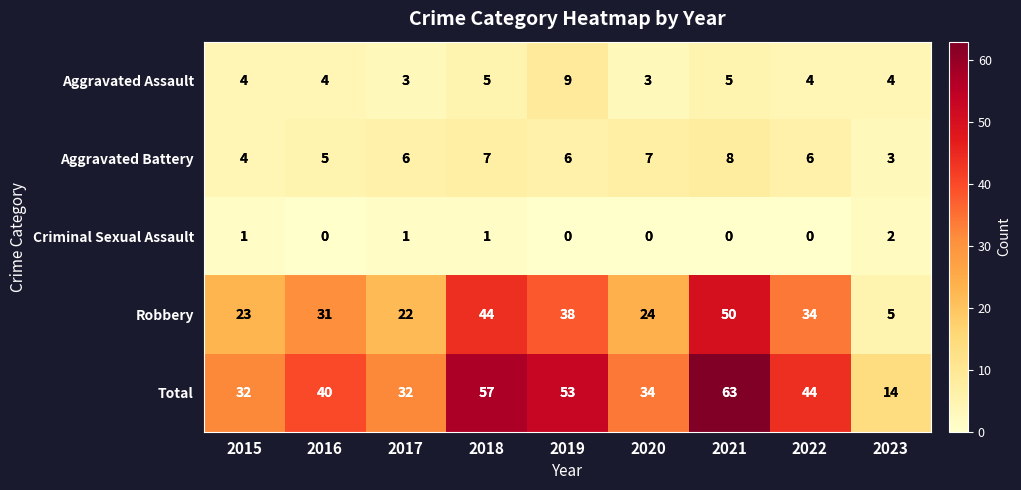

Which series has the largest total across all categories?

Total